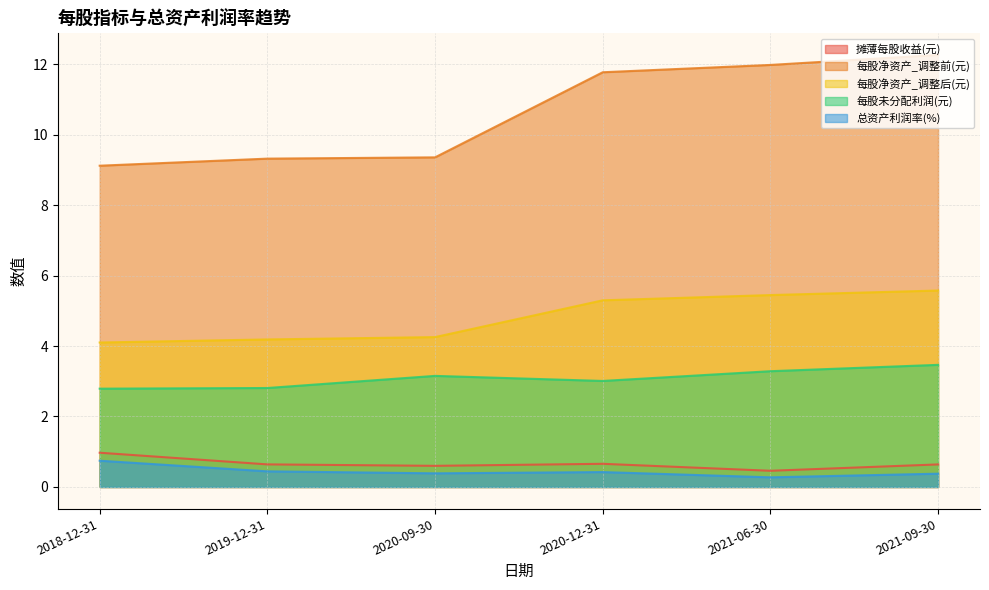

Does the chart have visible grid lines?

Yes